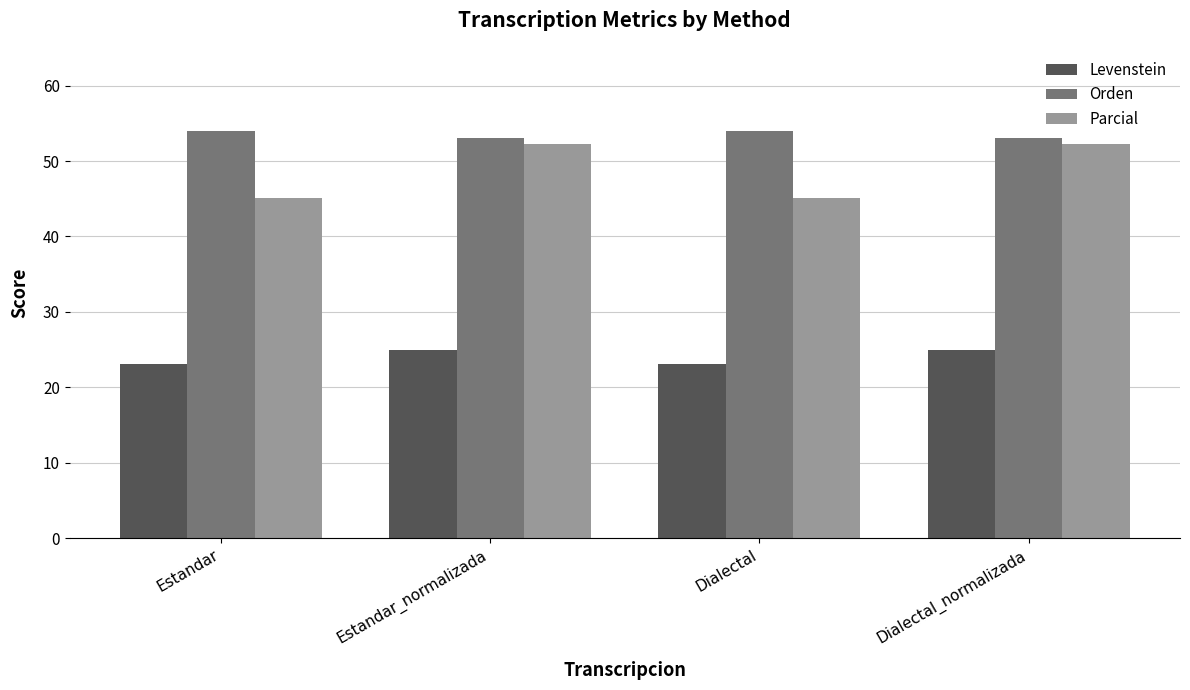

What is the minimum value for Parcial?

45.0